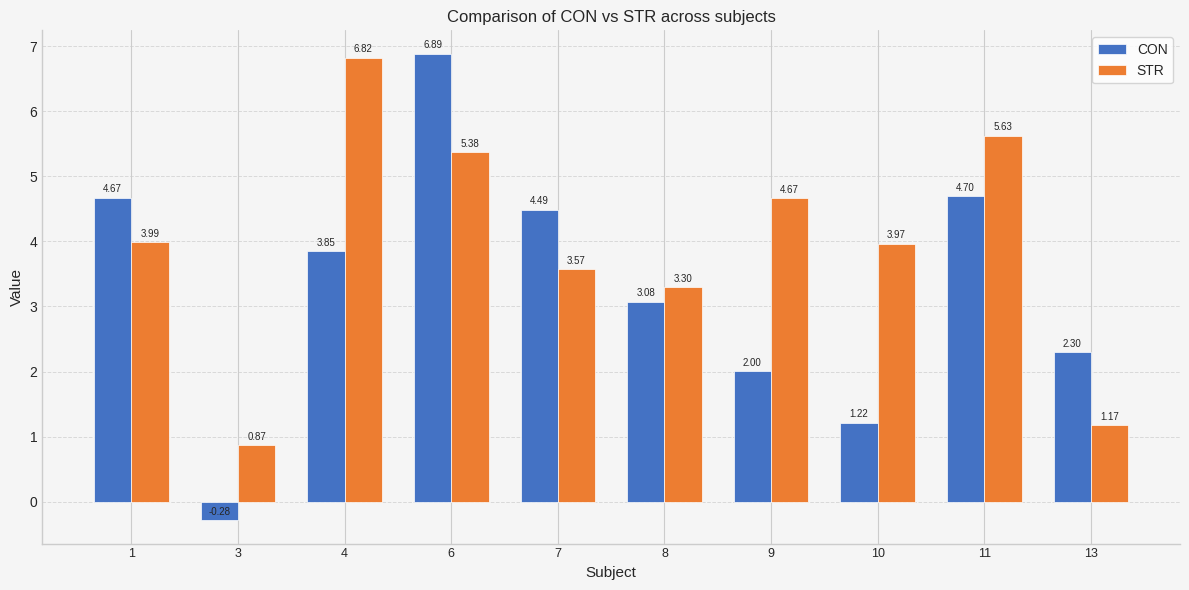

Which series has the largest range (max minus min)?

CON